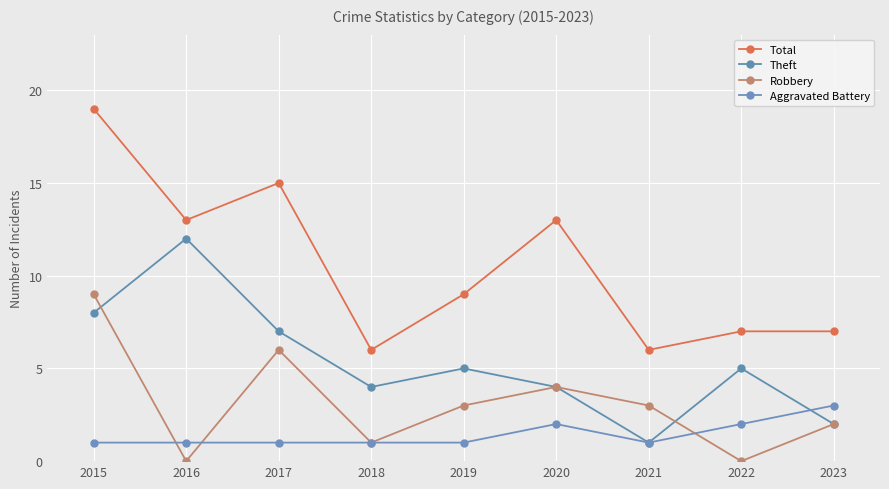

True or false: Total and Robbery intersect in this chart.

False